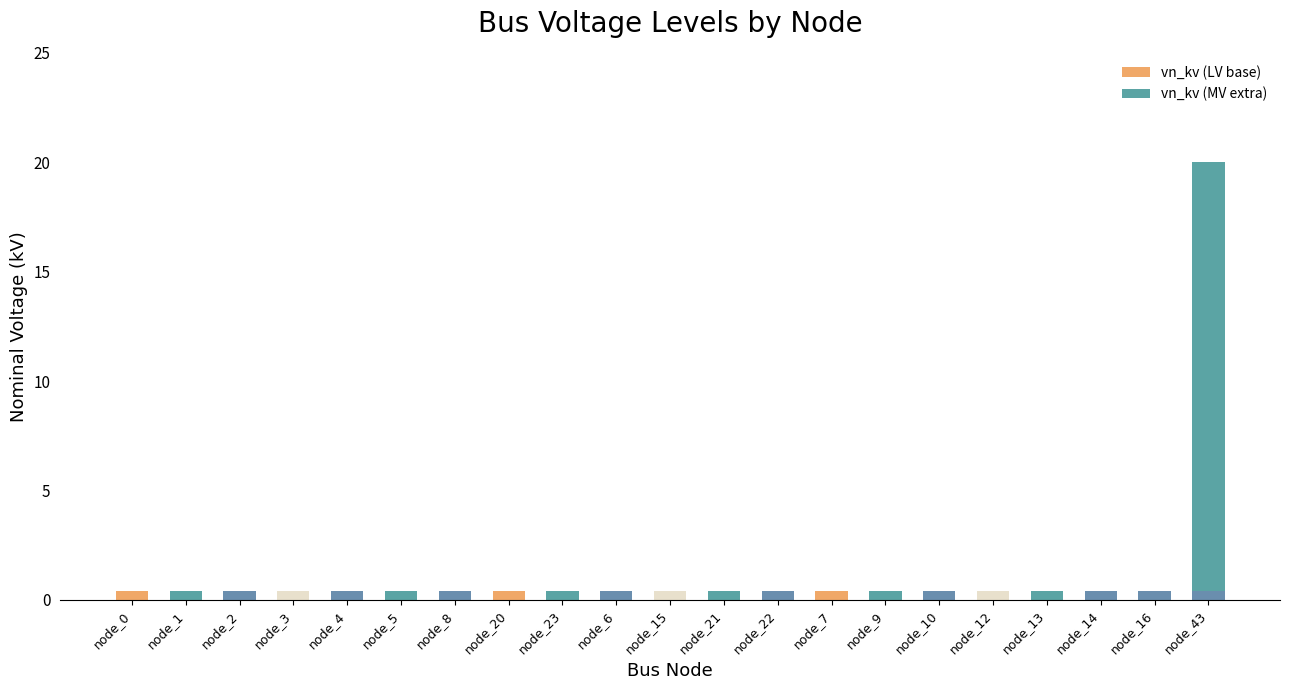

Count the number of categories in the chart.

21